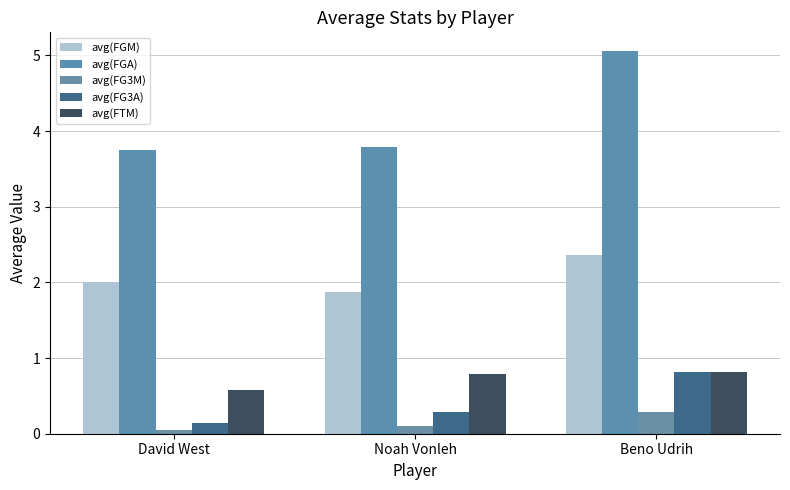

Which category has the lowest value across all series?

David West